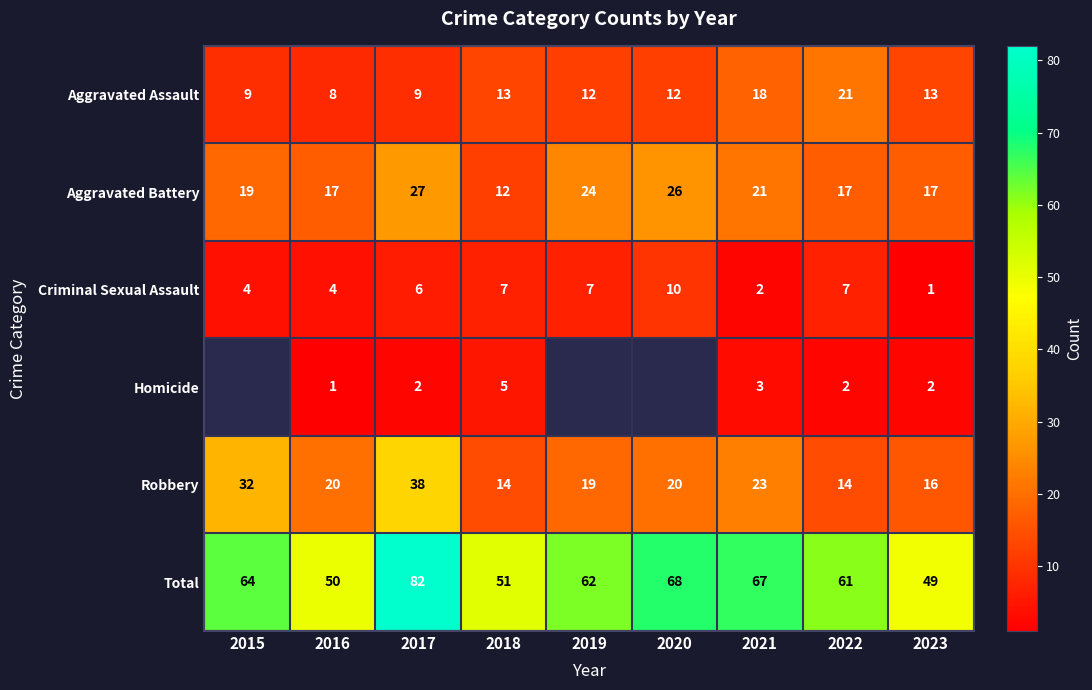

At 2022, list the series in order from largest to smallest.

Total, Aggravated Assault, Aggravated Battery, Robbery, Criminal Sexual Assault, Homicide